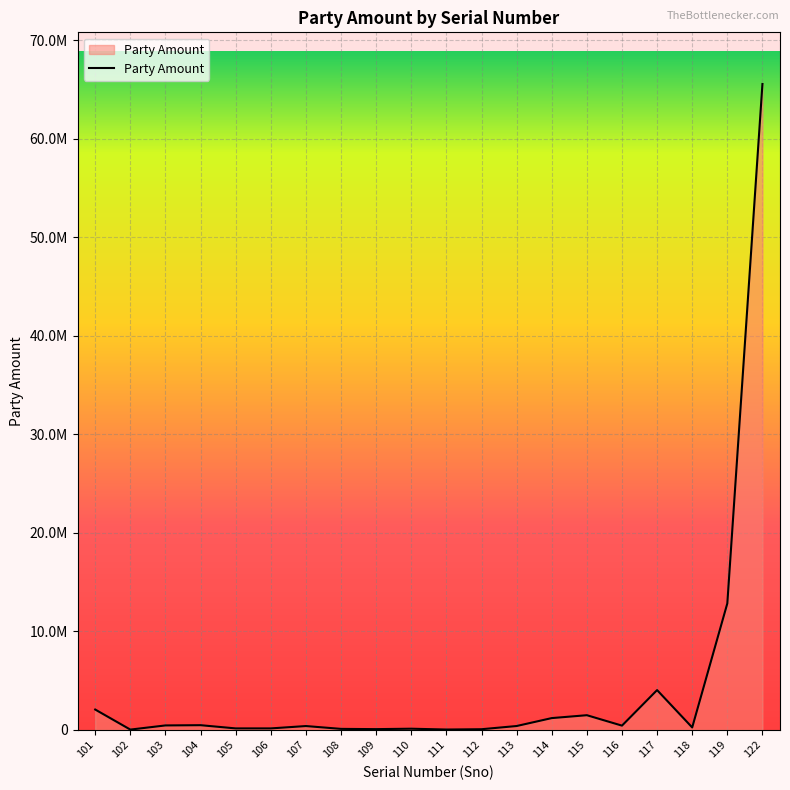

True or false: the data shows 282239 at 116.

False